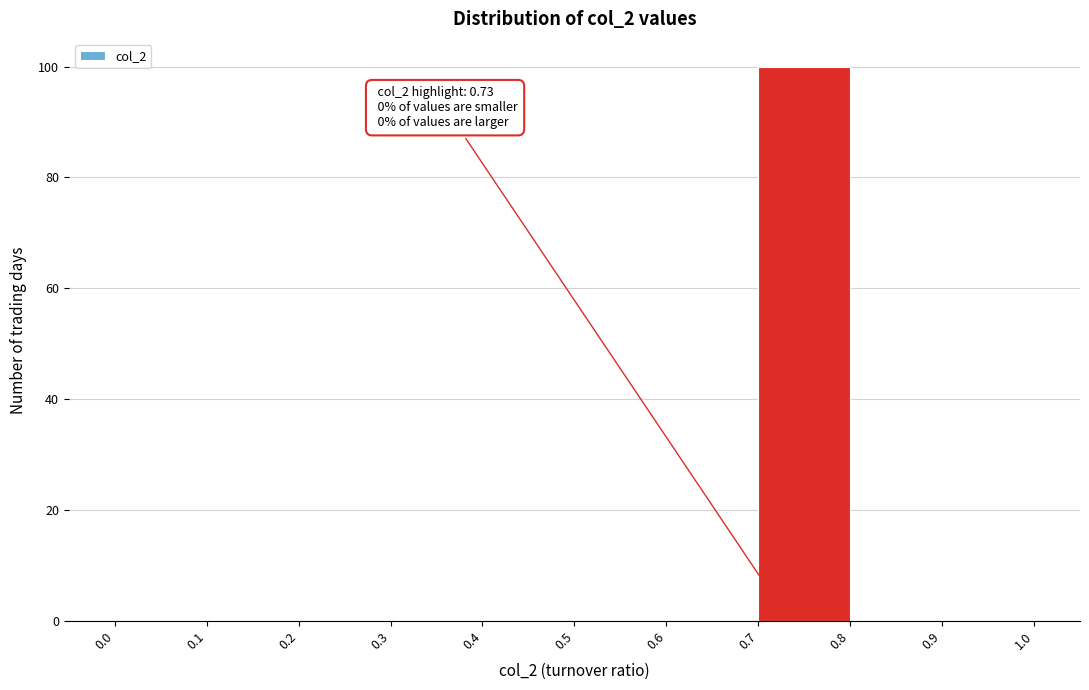

Over which range of the x-axis is the bar tallest?

0.7 to 0.8